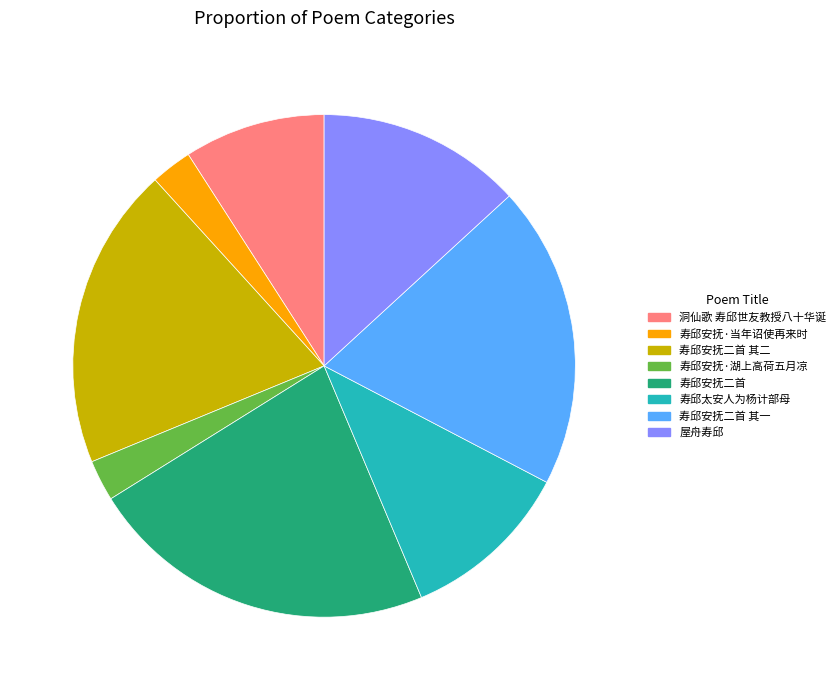

Is the sum of 寿邱安抚二首 and 寿邱安抚·湖上高荷五月凉 greater than half?

No